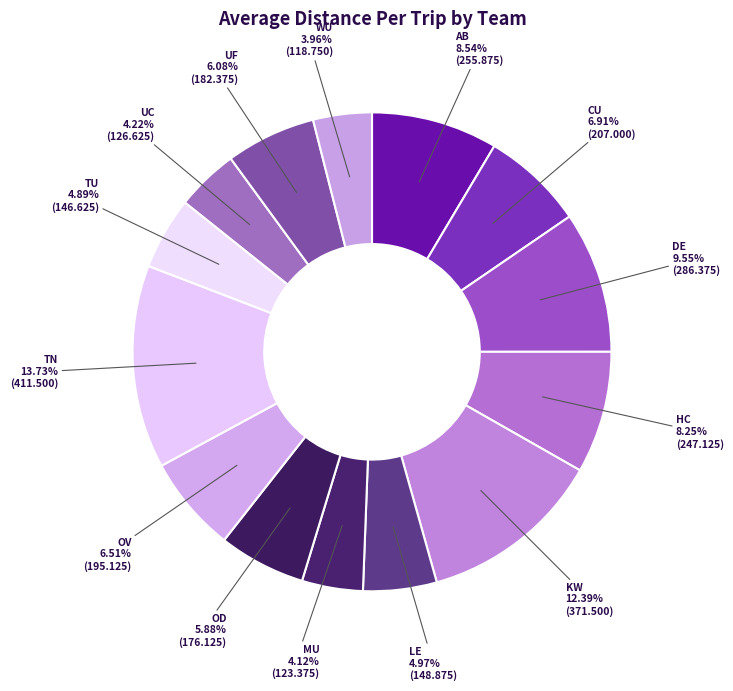

Is CU the majority of the pie?

No